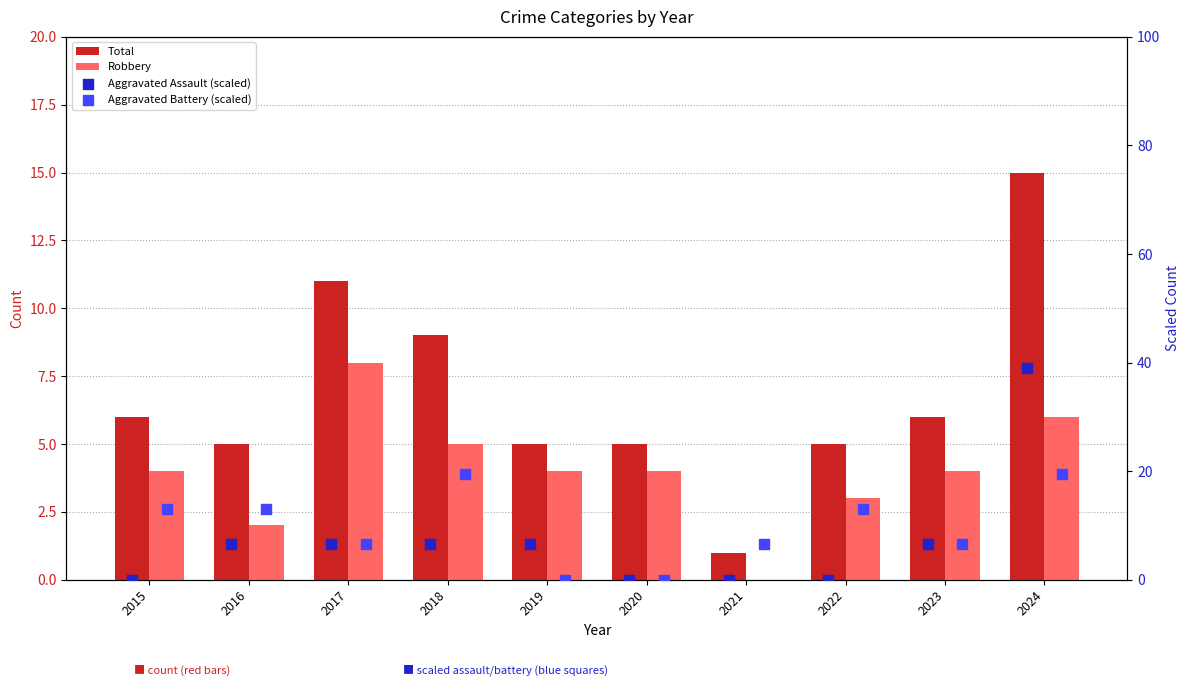

Is the value of Aggravated Assault (scaled) at 2022 greater than the value of Aggravated Battery (scaled) at 2021?

No